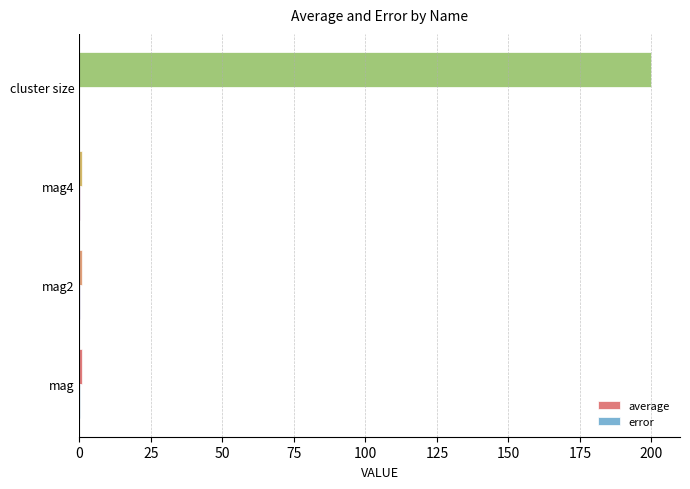

Which label corresponds to the largest value in the chart?

cluster size